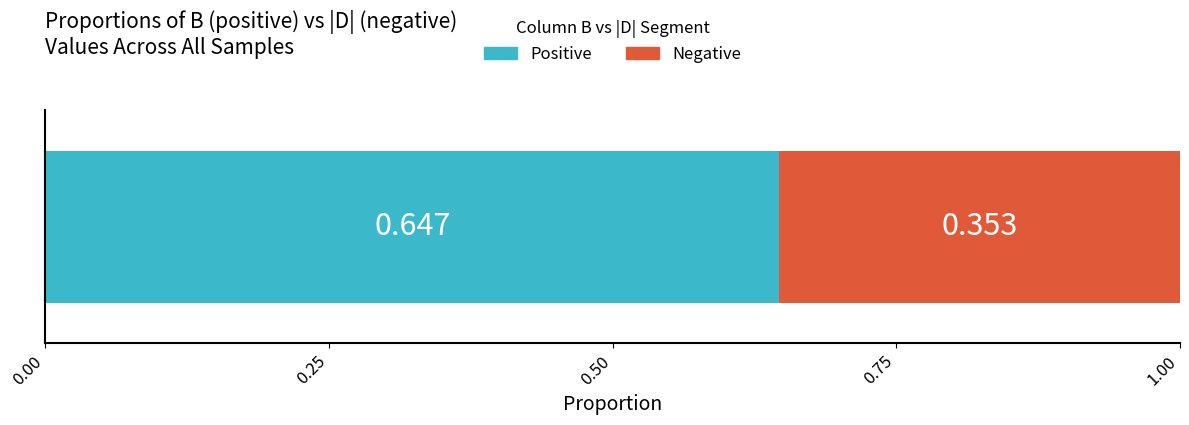

Count the number of data series in this chart.

2